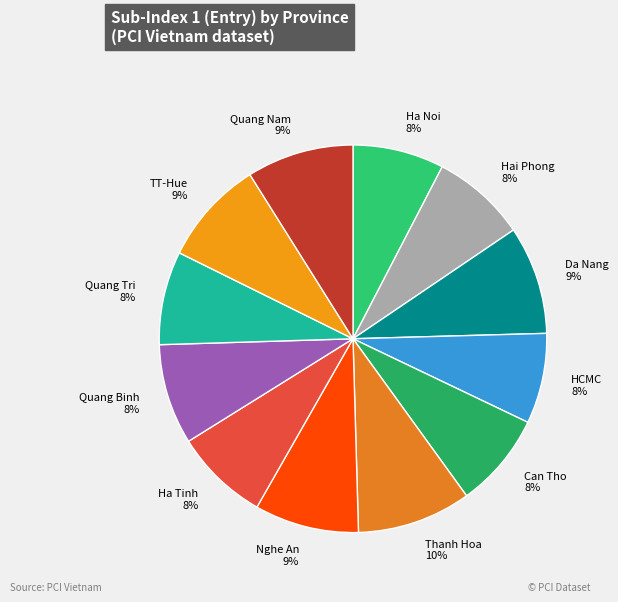

To the nearest percent, what is the average slice percentage?

8%